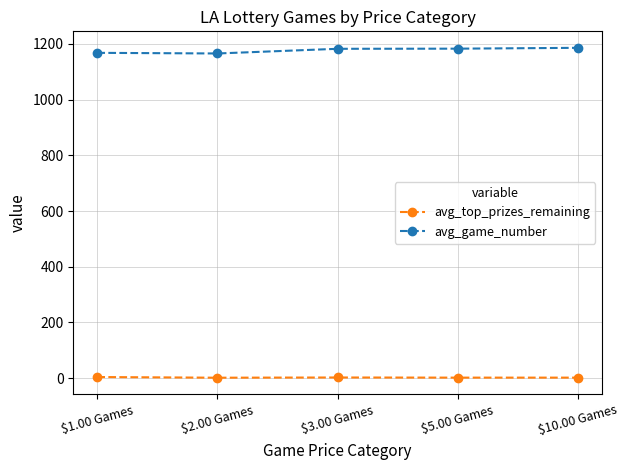

What is the maximum value shown in the chart?

1186.0